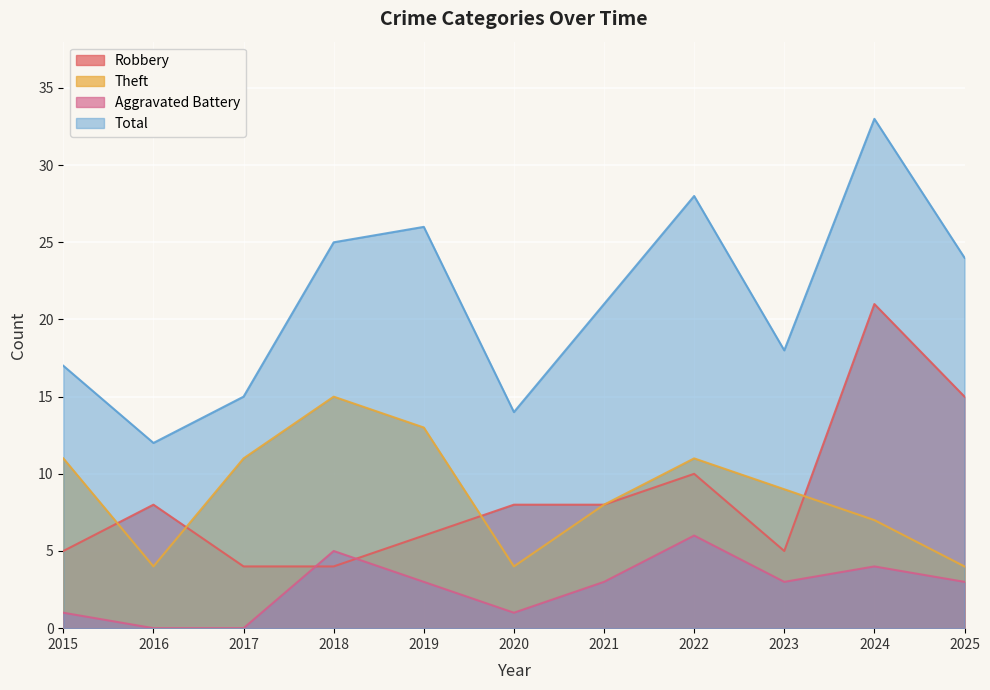

At which category is the sum across all series the highest?

2024